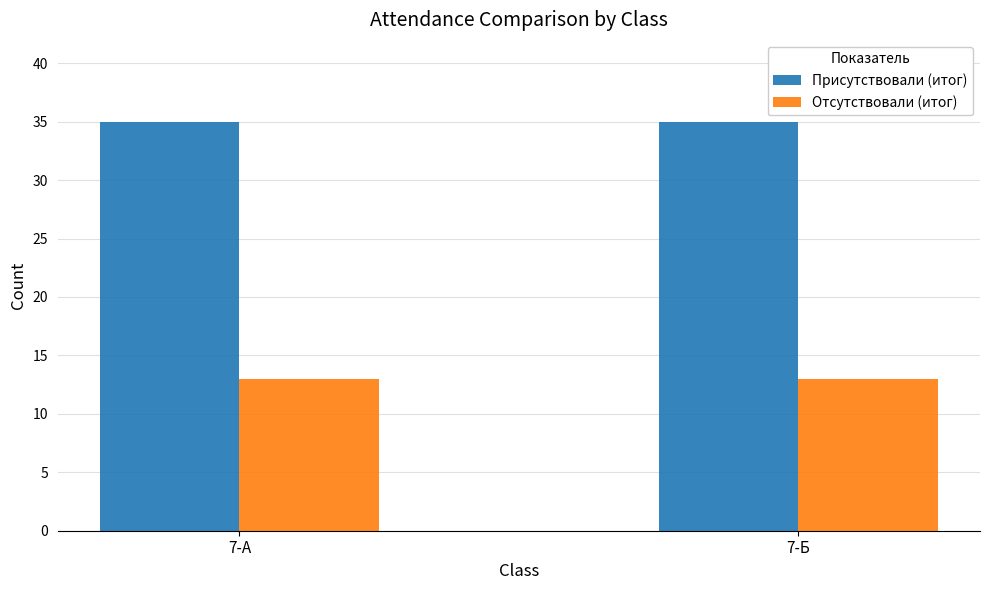

What is the difference between the highest and lowest values at 7-Б?

22